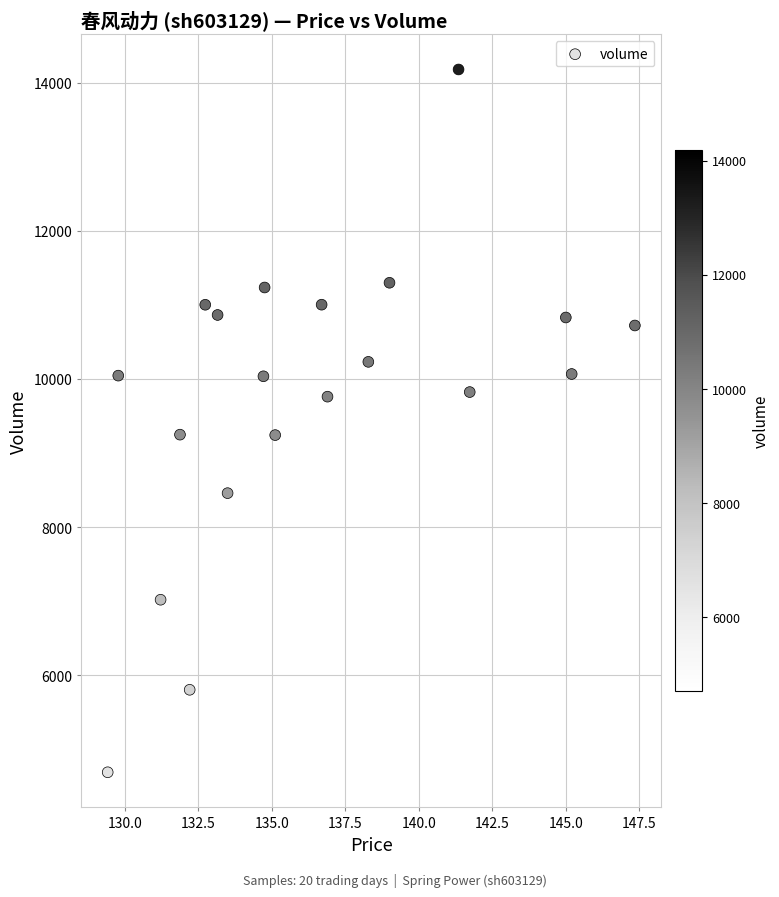

What is the range of Y values (max minus min)?

9490